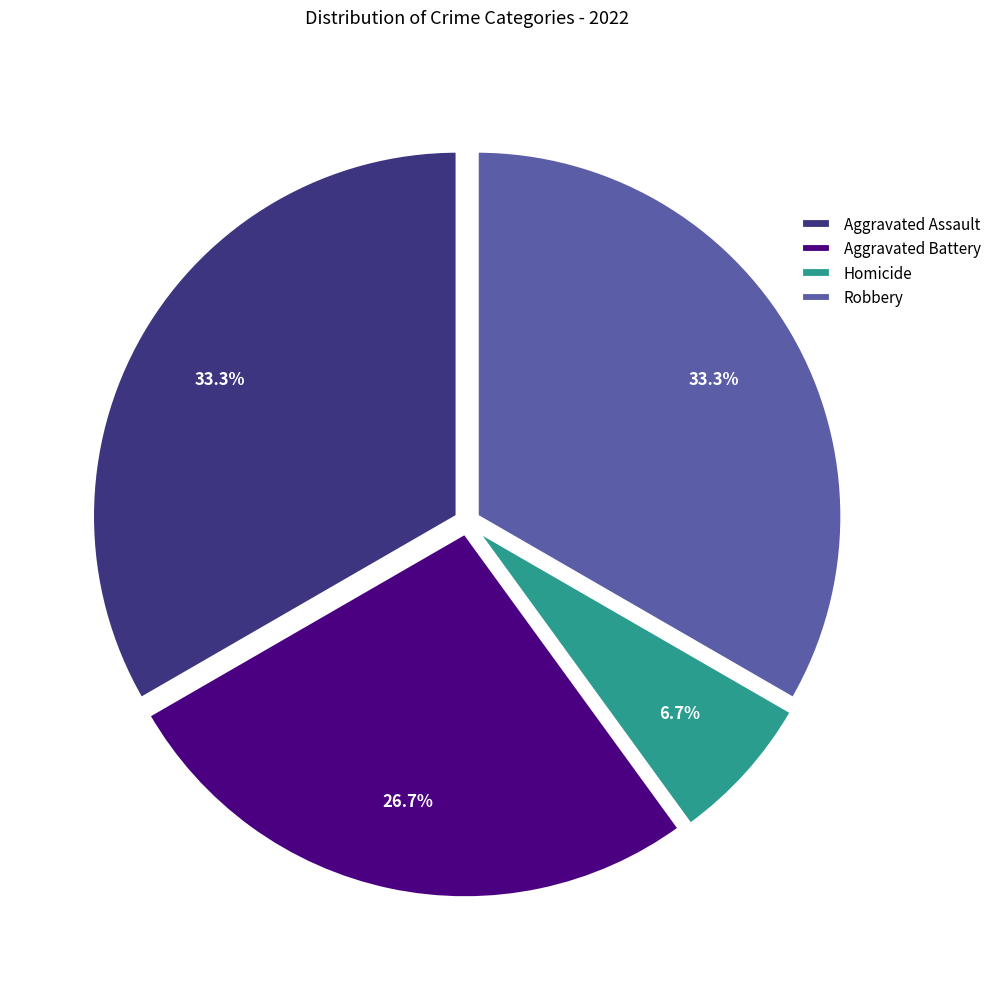

Is there any slice that represents more than half of the pie?

No